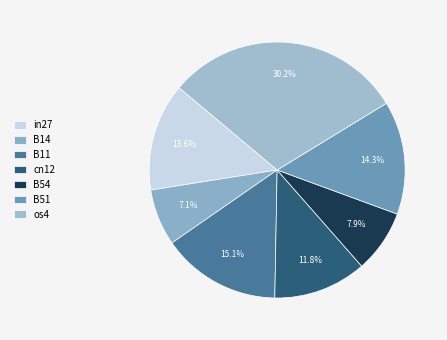

To the nearest percent, what is the average slice percentage?

14%